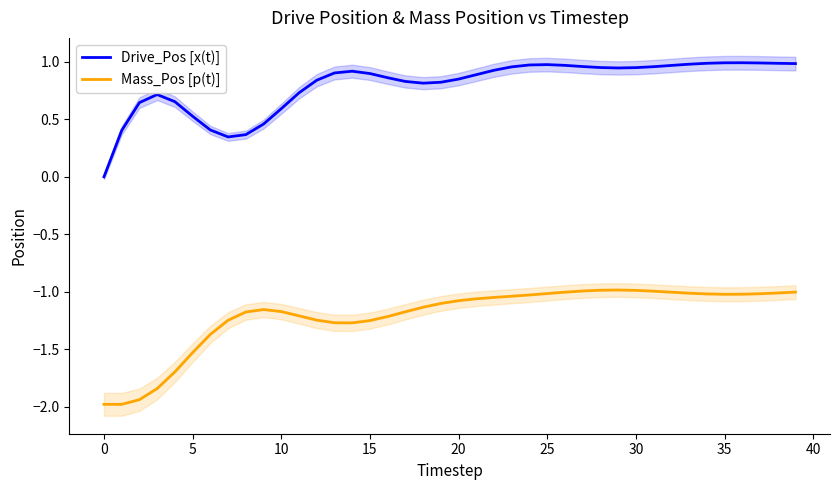

Rank the series by their maximum value, from lowest to highest.

Mass_Pos [p(t)], Drive_Pos [x(t)]